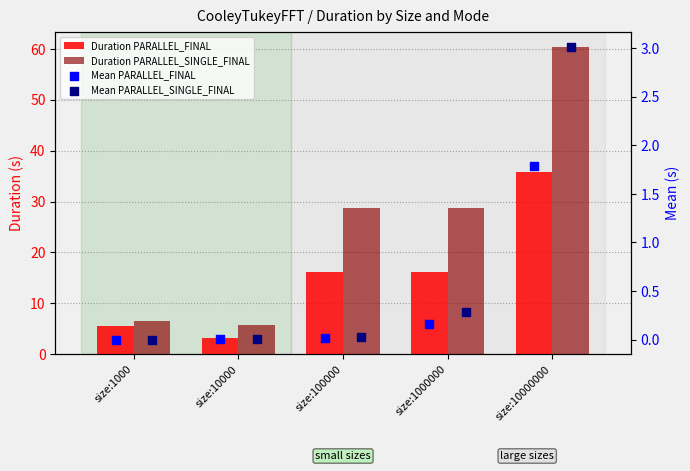

Which series contains the lowest Y value?

PARALLEL_FINAL Mean